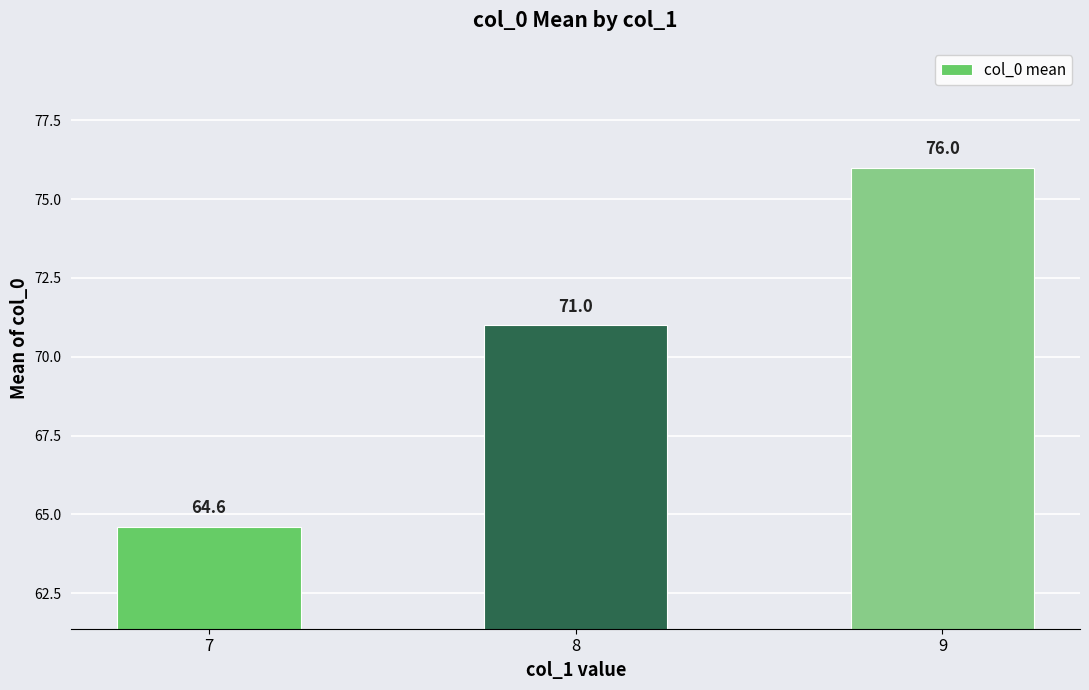

Where is the data nearest to the value 70?

8